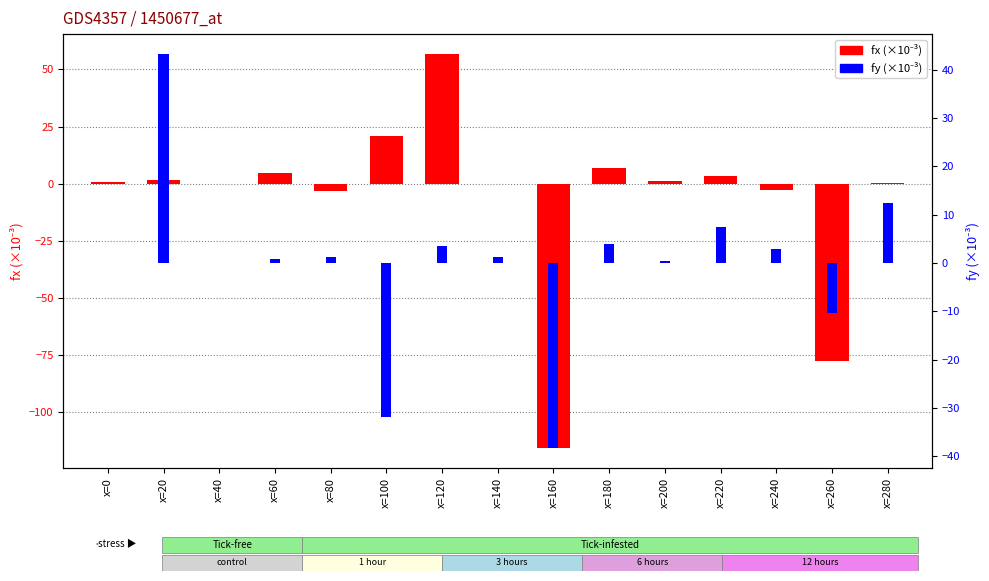

List the series in order of their overall mean, lowest first.

fx (scaled x1000), fy (scaled x1000)